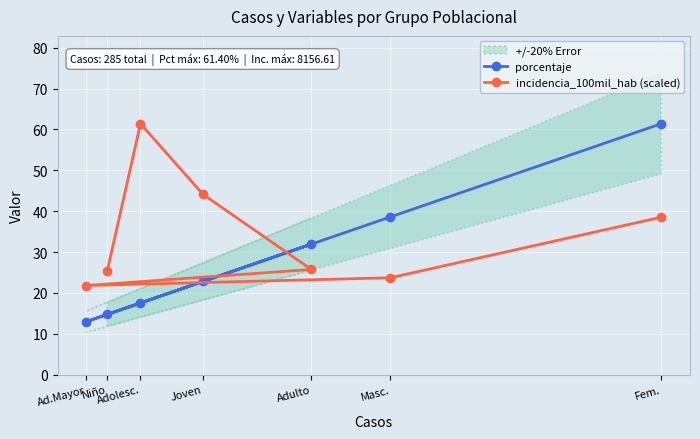

True or false: porcentaje has a value of 16.8 at Adulto.

False